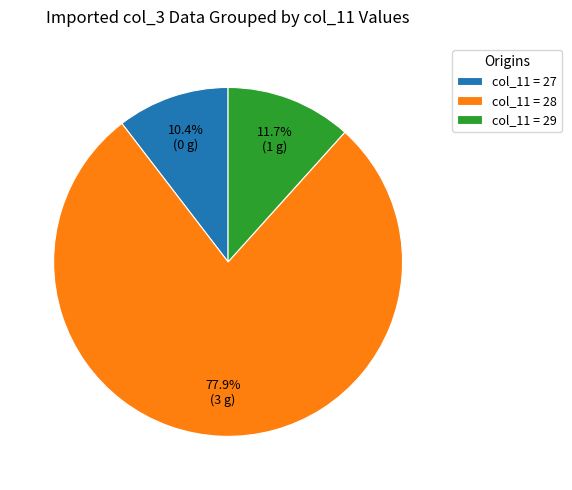

How many segments does this pie chart have?

3